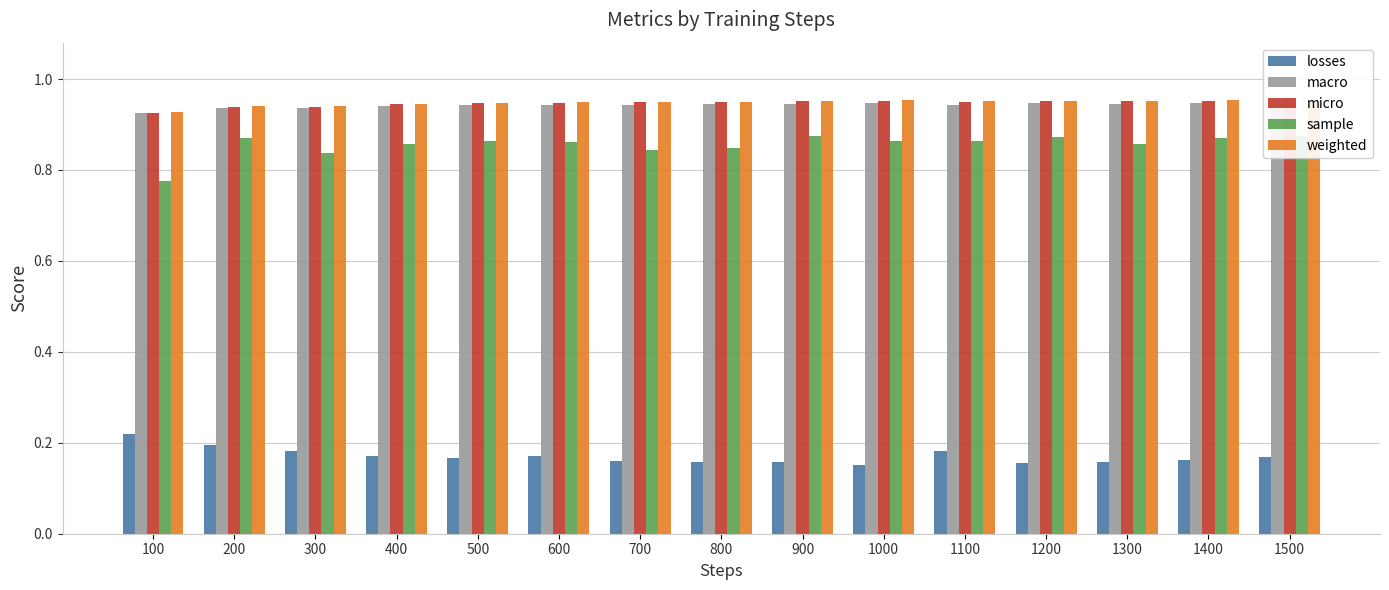

How many sample values are between 0 and 1?

15